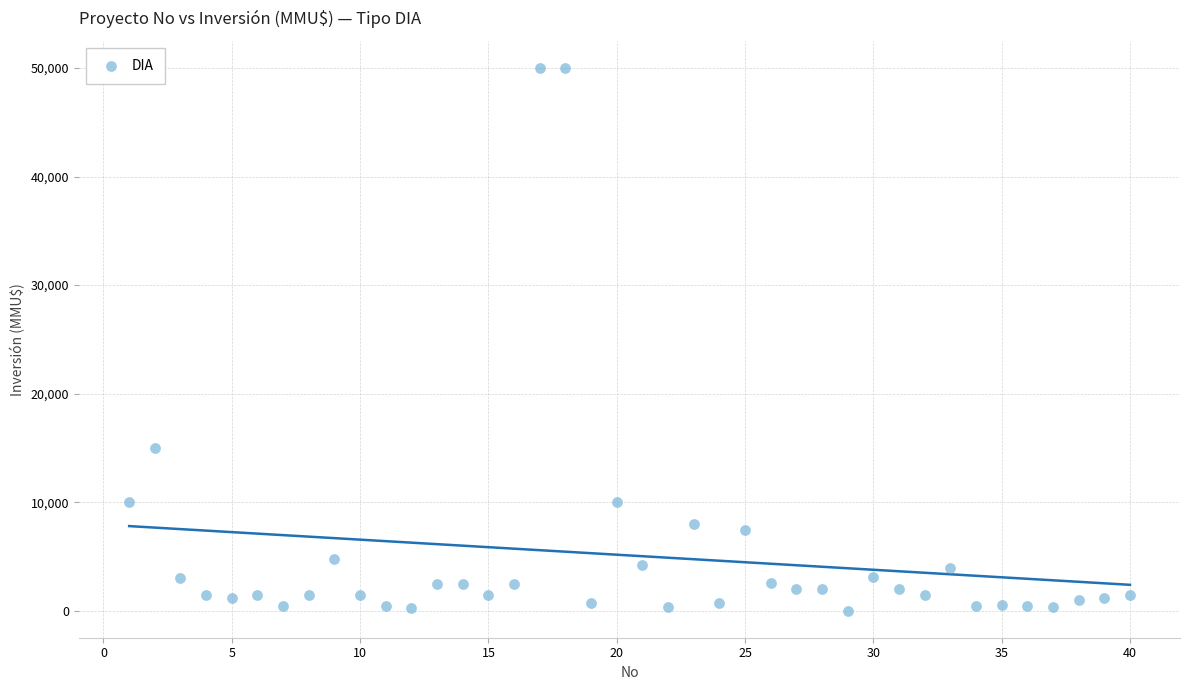

What Y value in the scatter plot is closest to 25019?

15000